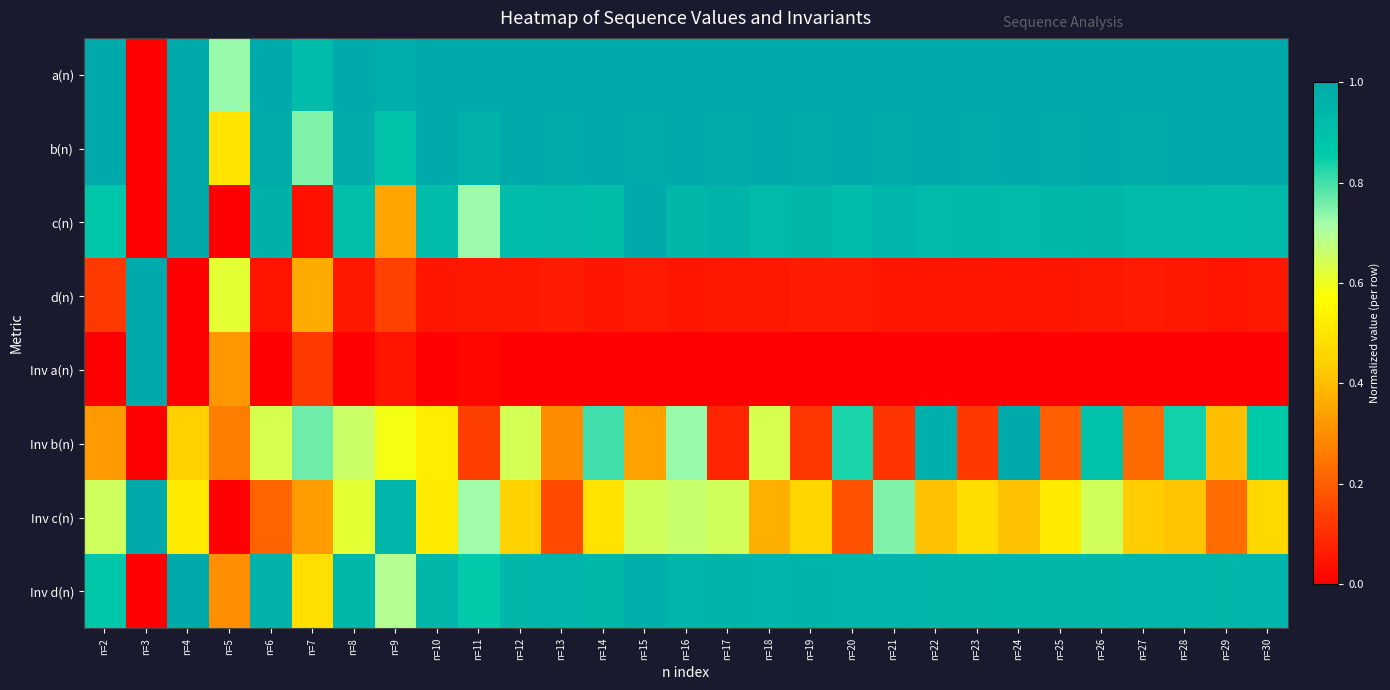

At which category does the chart reach its peak across all series?

n=2